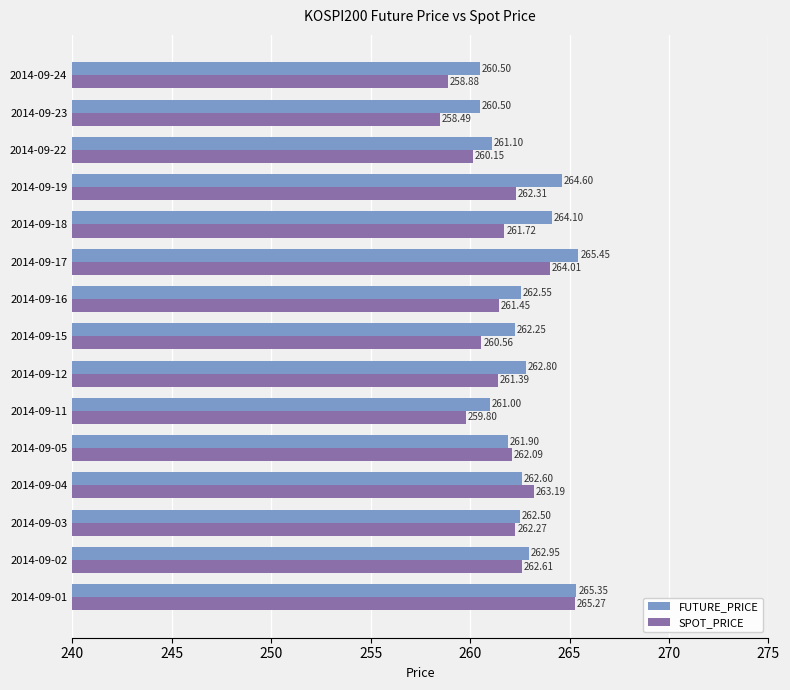

Which series changed the most between 2014-09-03 and 2014-09-15?

SPOT_PRICE